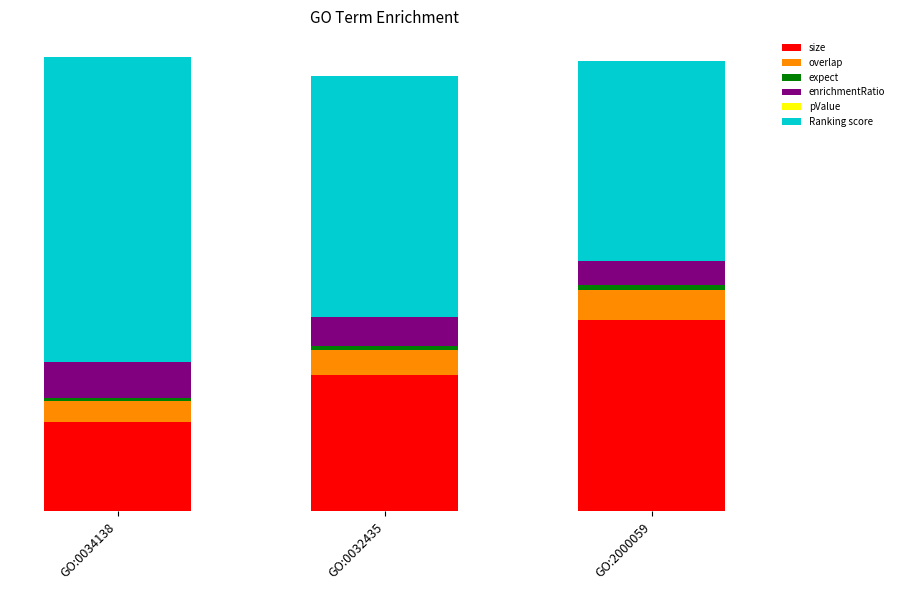

The value of expect at GO:0032435 is 0.9. True or false?

True